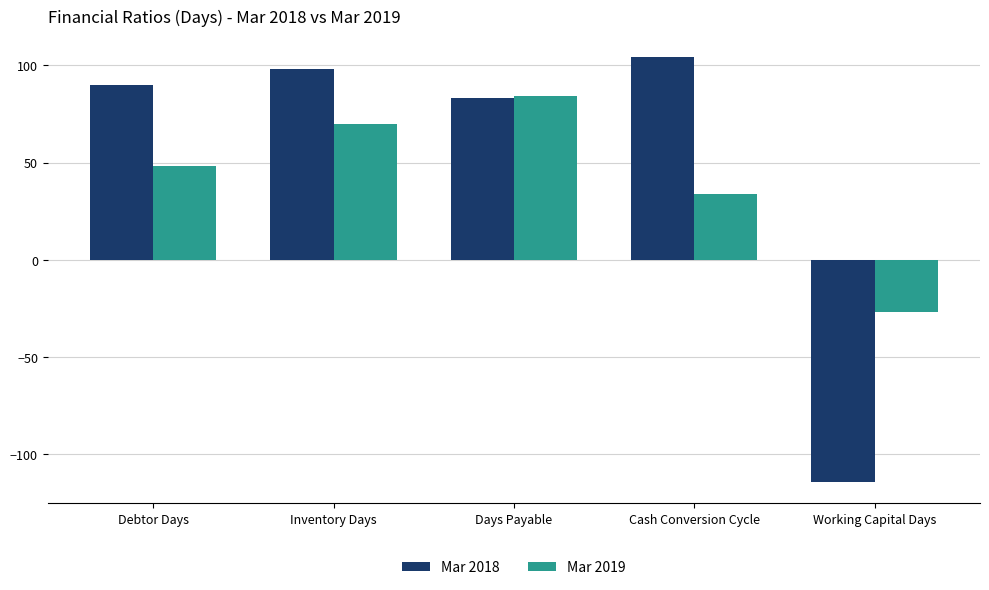

What is the maximum value for Mar 2018?

104